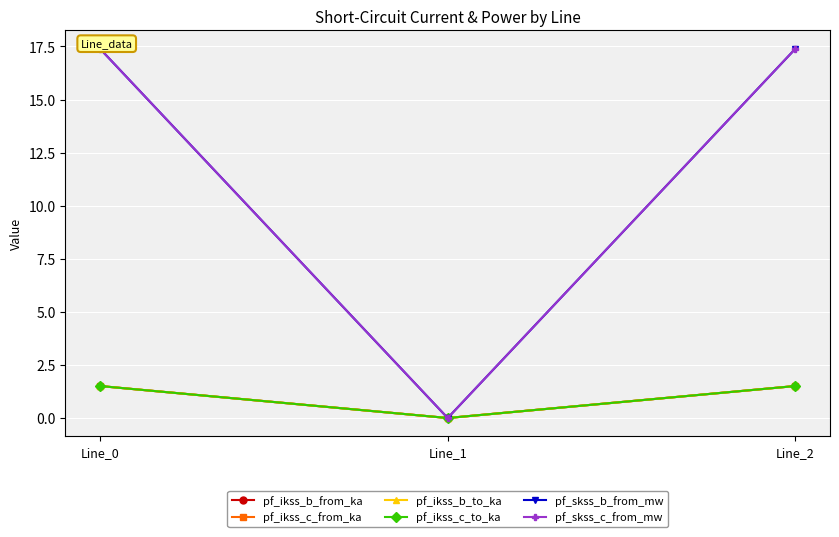

Is the value of pf_skss_c_from_mw at Line_2 greater than the value of pf_skss_b_from_mw at Line_1?

Yes